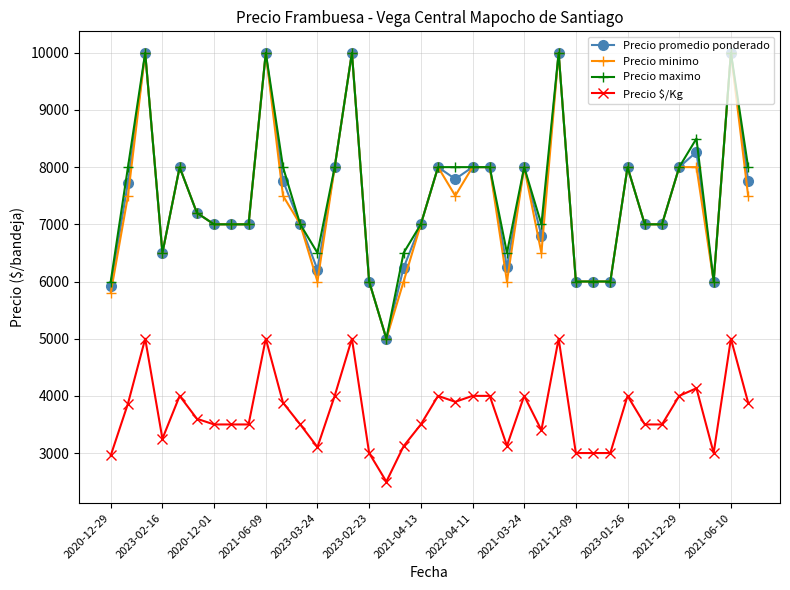

What are all the series names shown in the legend?

Precio promedio ponderado, Precio minimo, Precio maximo, Precio $/Kg